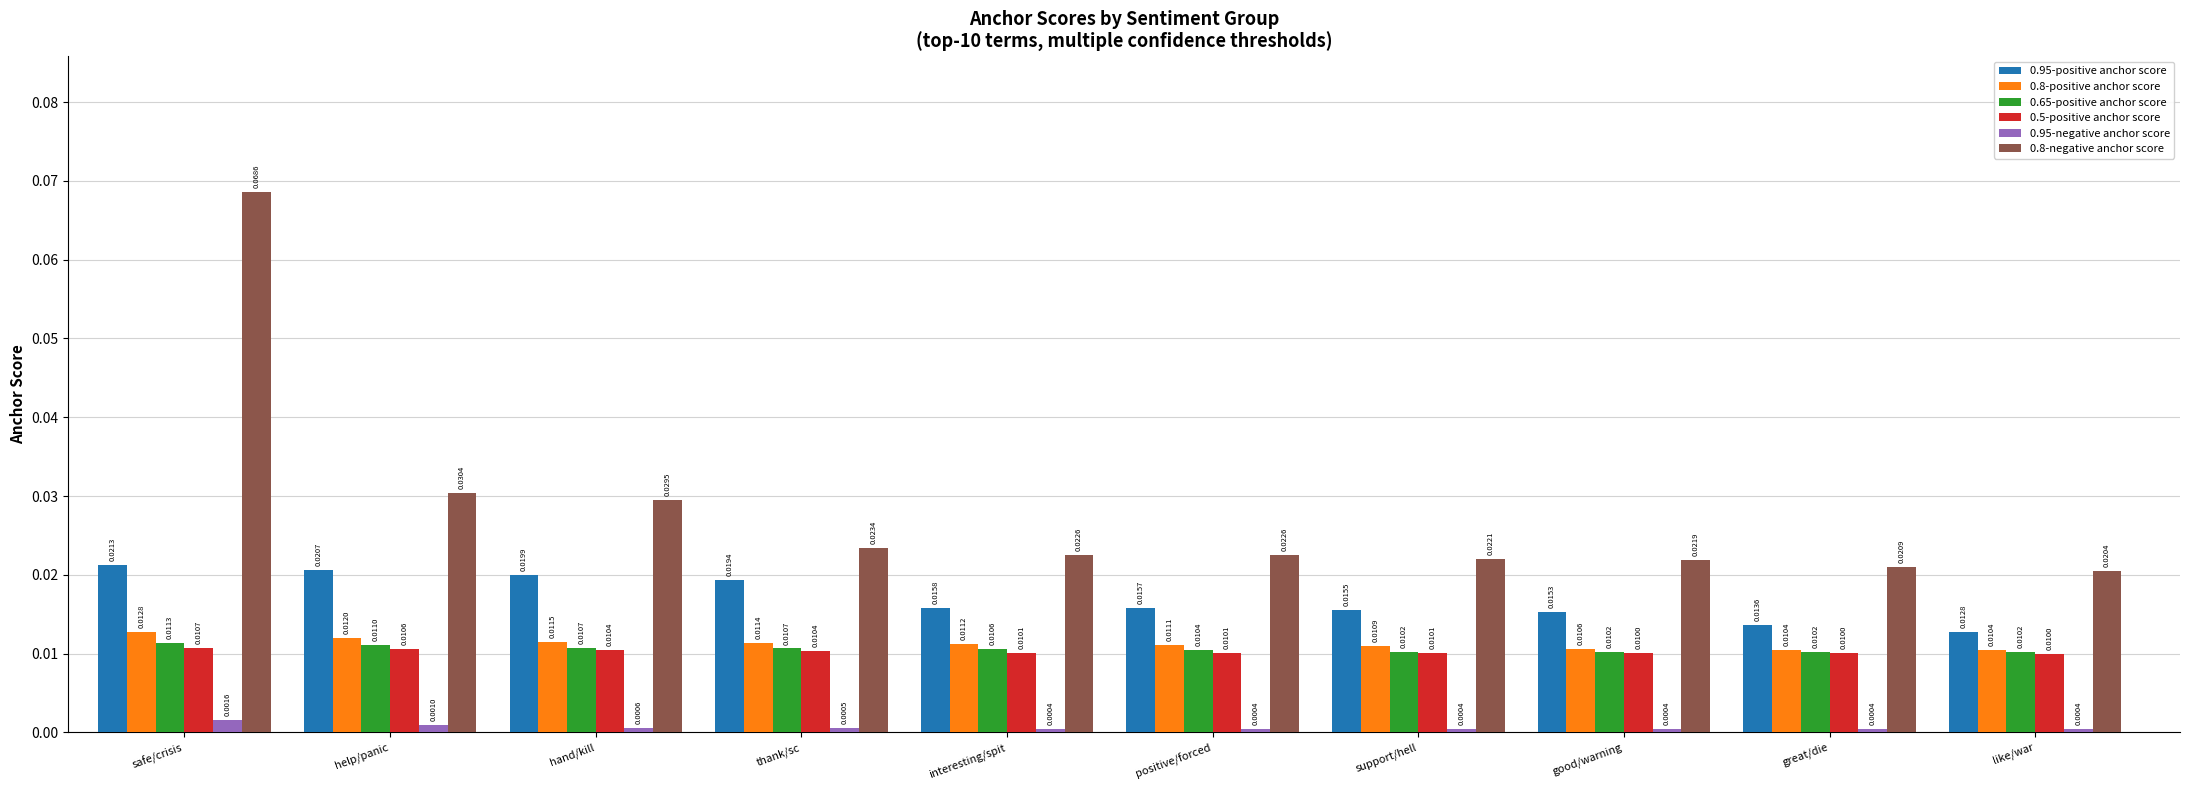

Between thank/sc and like/war, which series saw the biggest shift?

0.95-positive anchor score